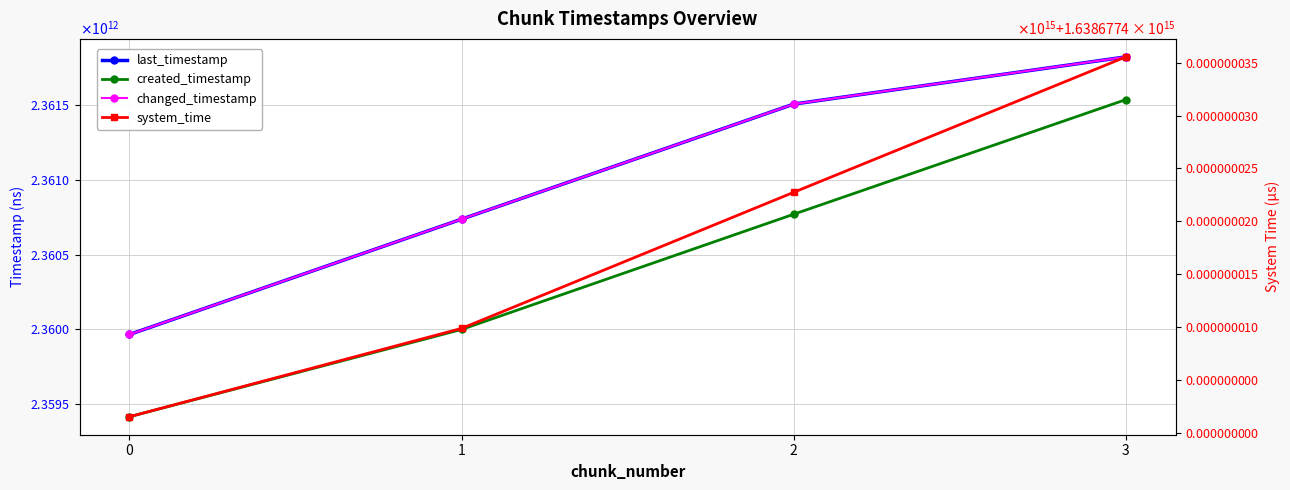

What is the value of the last_timestamp point at the 2nd from the left?

2360736920666